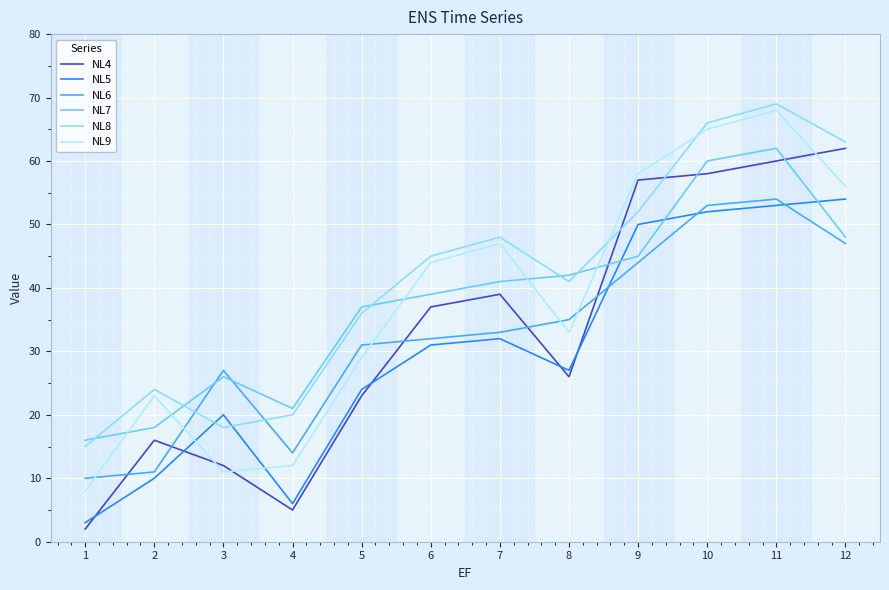

The NL4 series shows 16 at 2. True or false?

True